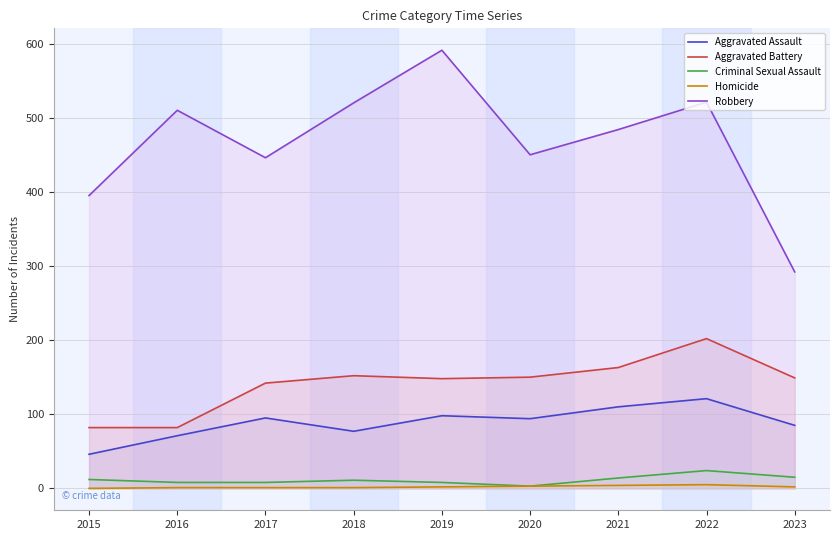

What is the difference between the second highest and minimum values in the Criminal Sexual Assault series?

12